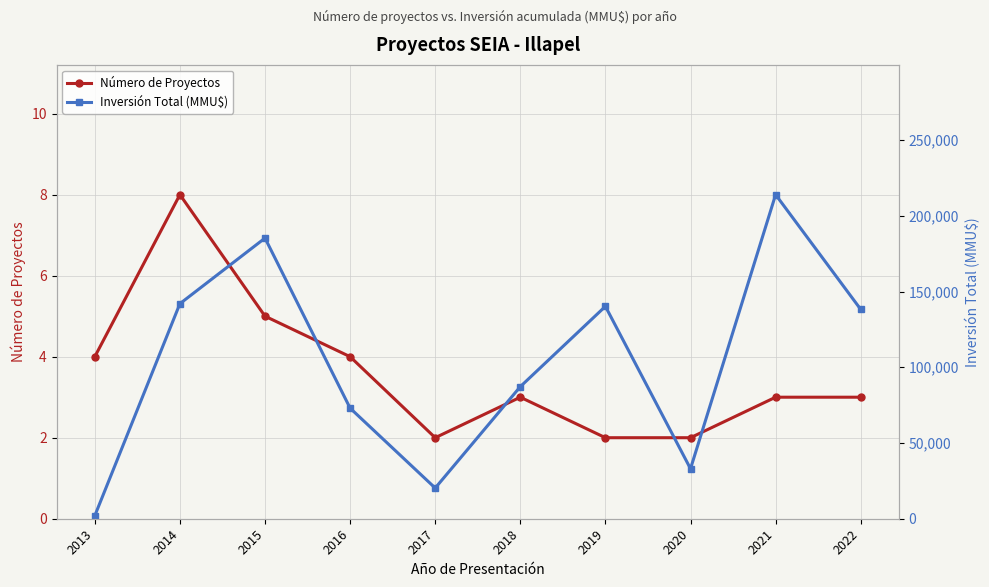

What is the difference between the highest and lowest values at 2022?

138201